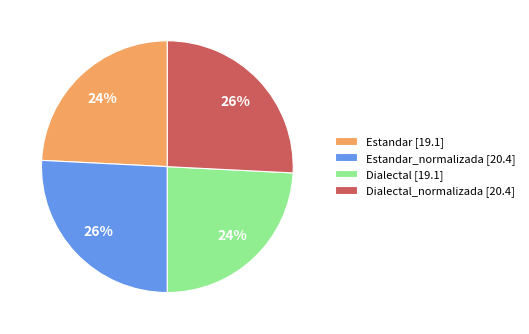

Does any single category account for the majority?

No